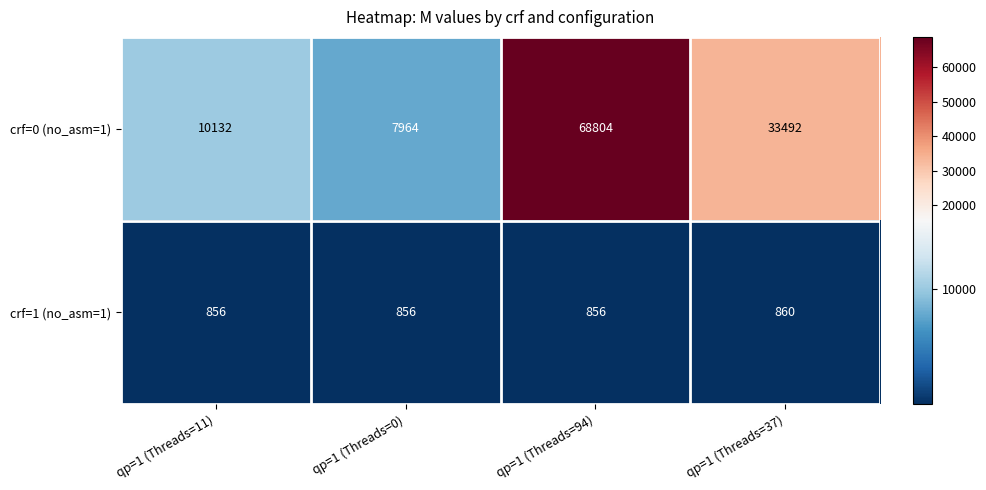

What is the difference between the crf=0 (no_asm=1) values at qp=1 (Threads=94) and qp=1 (Threads=37)?

35312